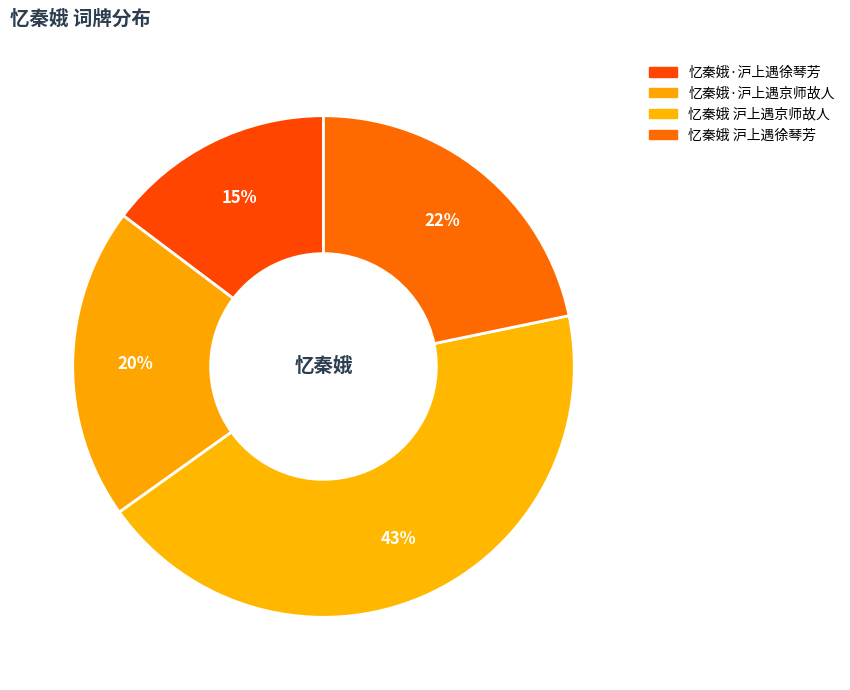

True or false: 忆秦娥·沪上遇京师故人 accounts for 20% of the total.

True